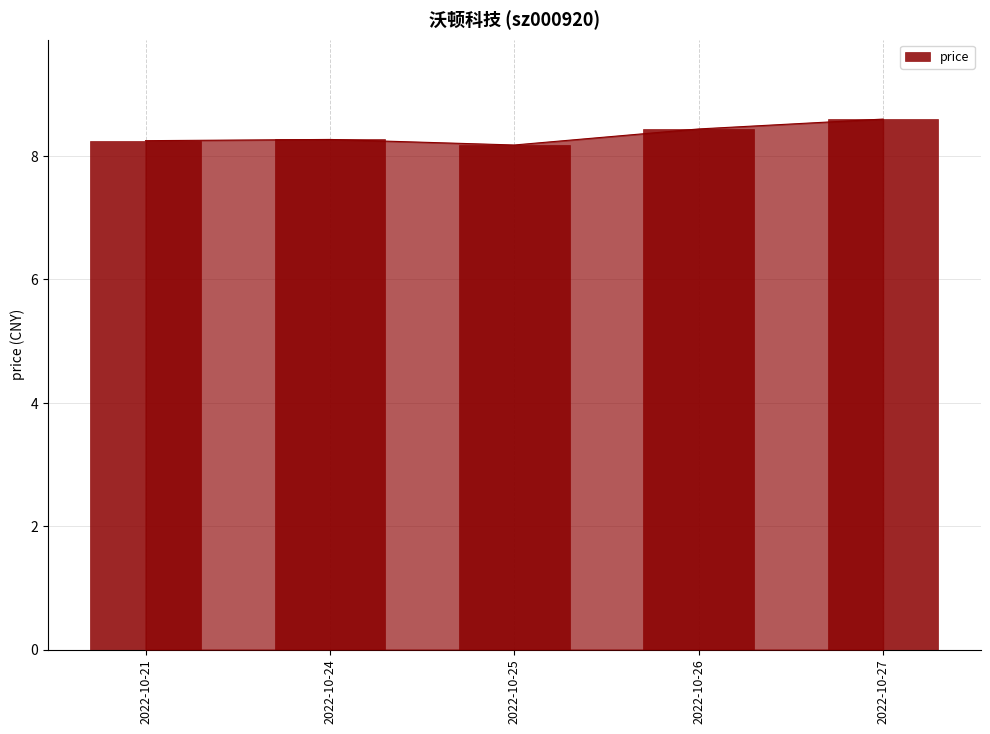

The value at 2022-10-26 is 8.4. True or false?

True